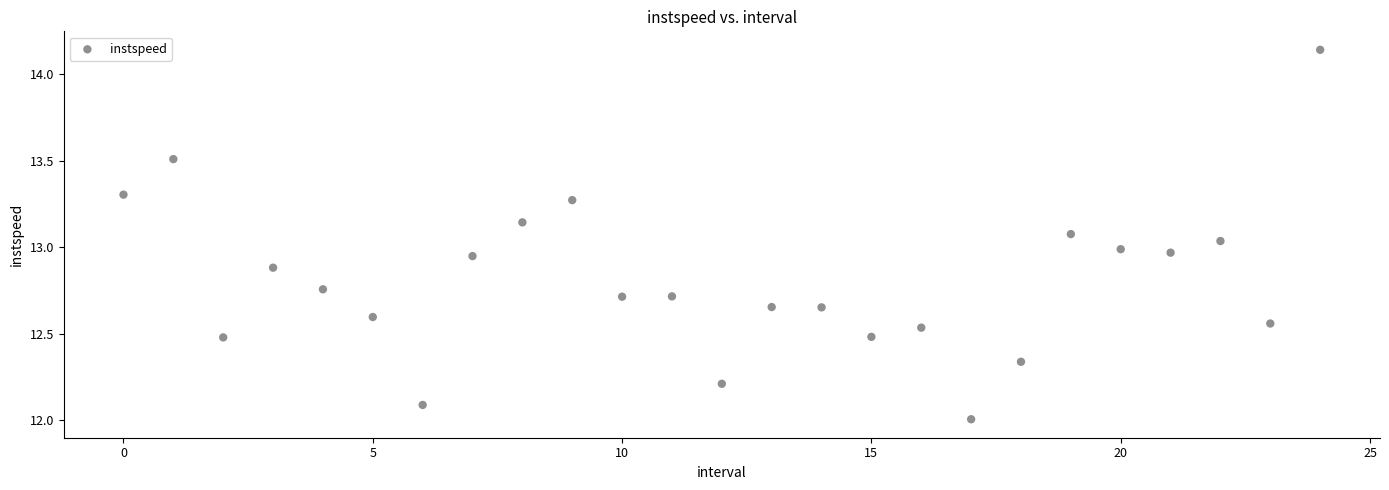

What is the range of Y values (max minus min)?

2.1